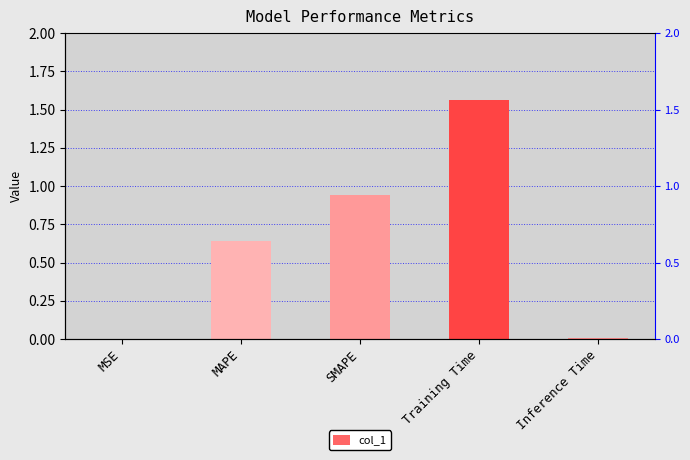

The value at Inference Time is 0.0. True or false?

False